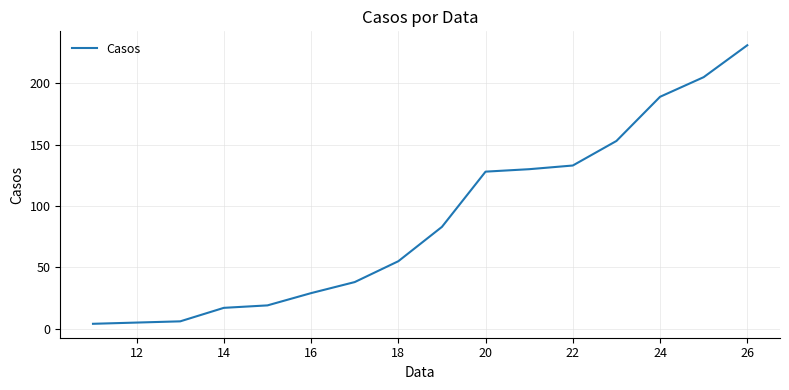

What is the maximum value shown in the chart?

231